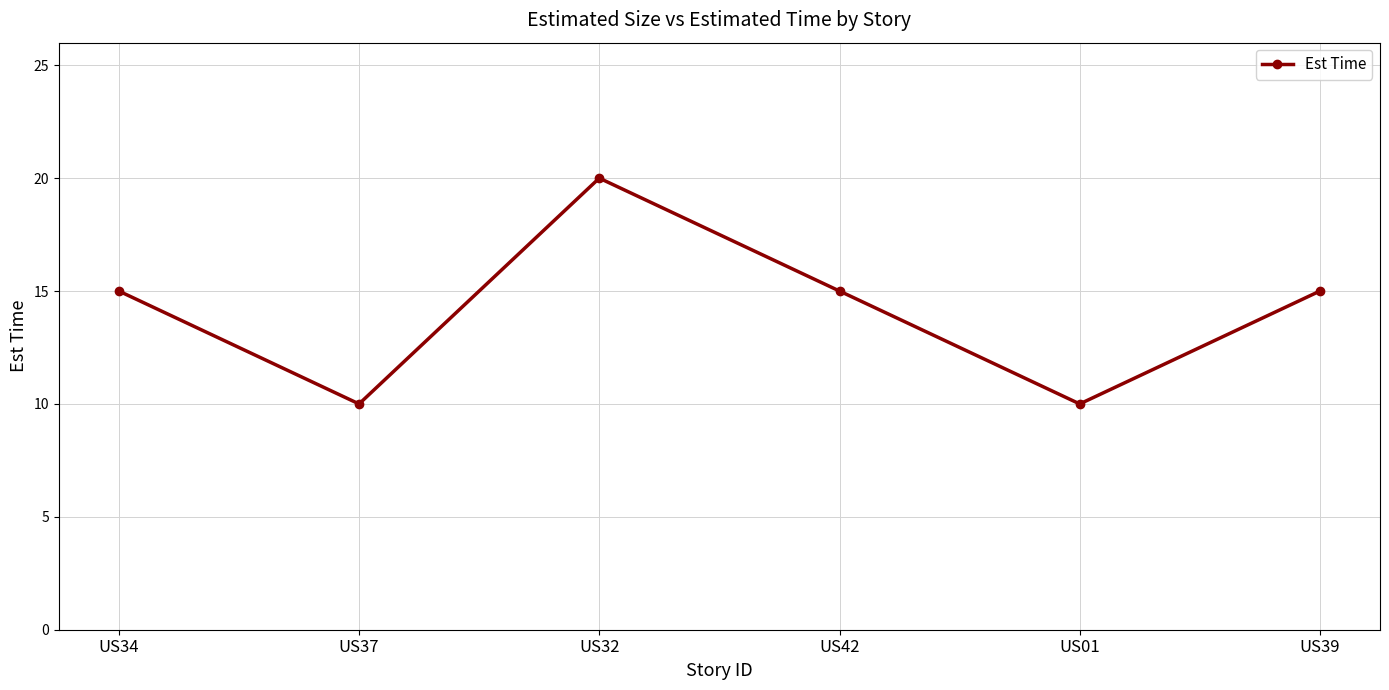

What is the sum of the values at US01 and US42?

25